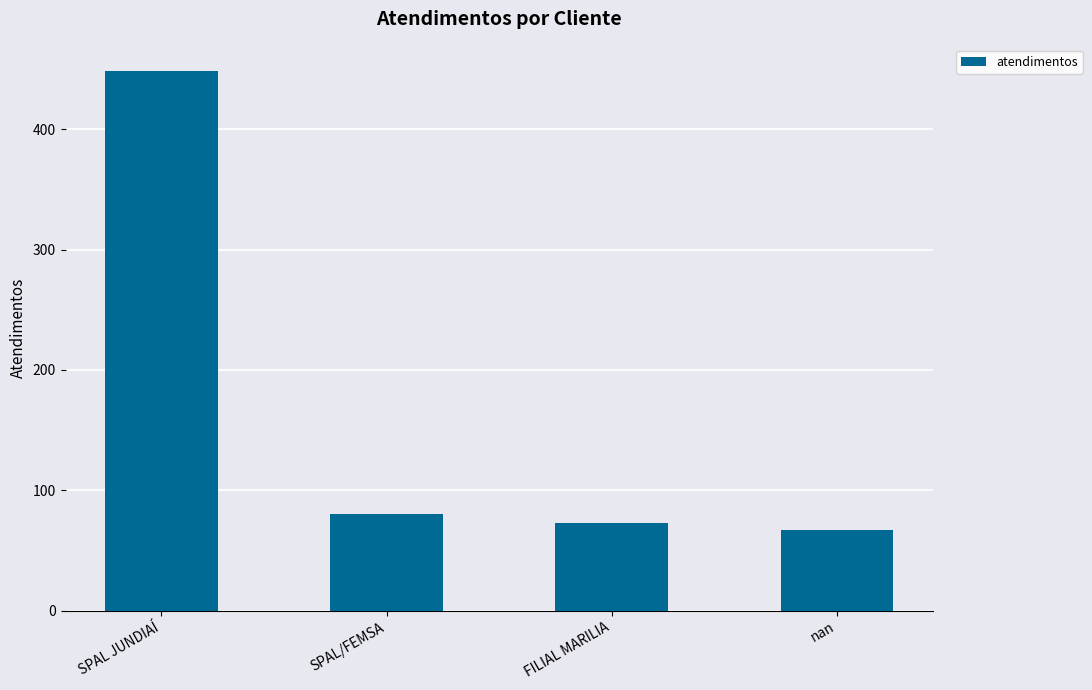

Read the value at nan.

67